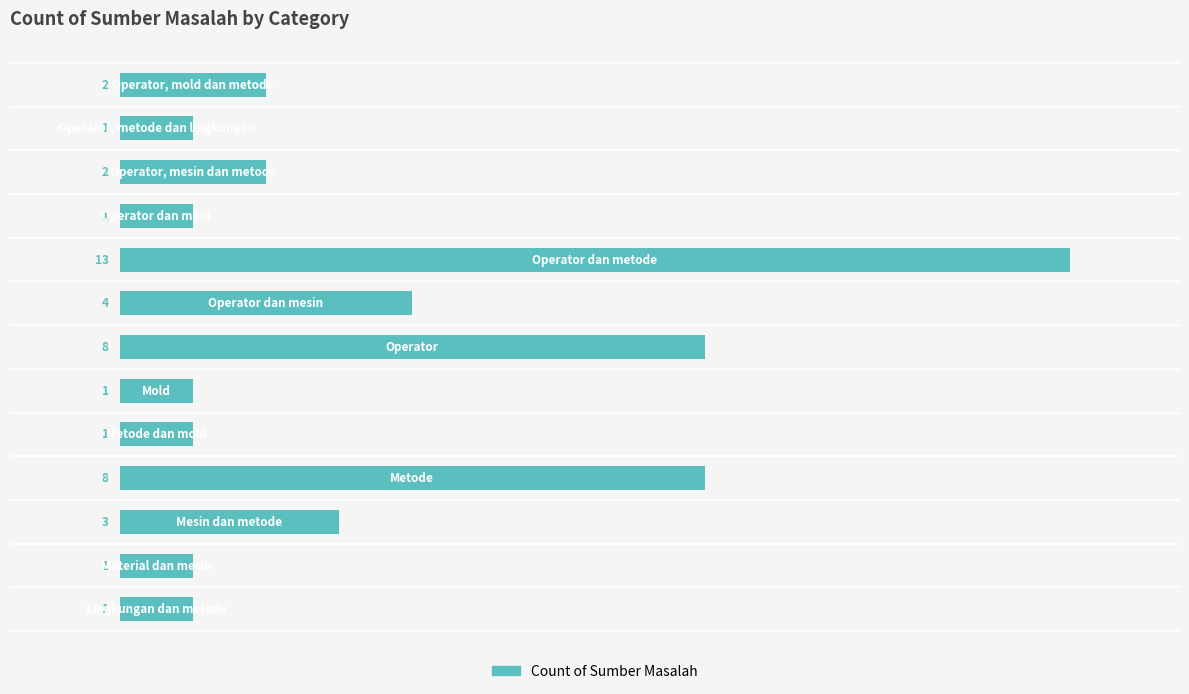

What is the sum of all values?

46